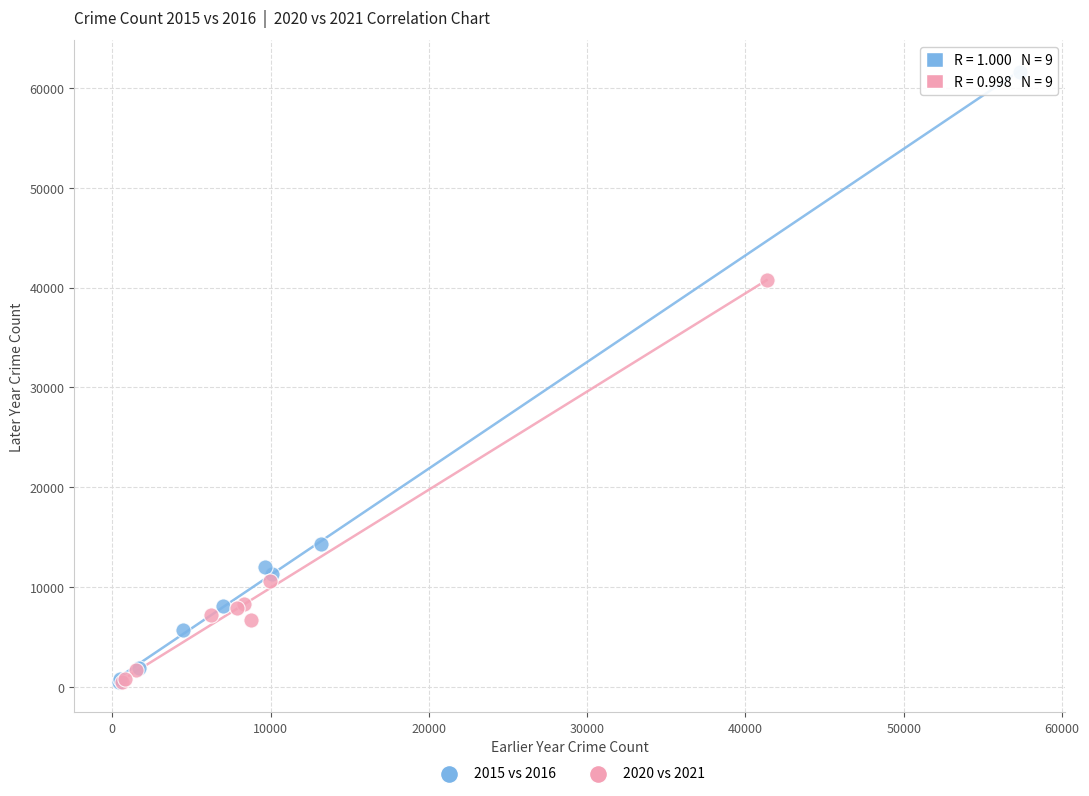

Which series has the largest Y range (max minus min)?

2015 vs 2016